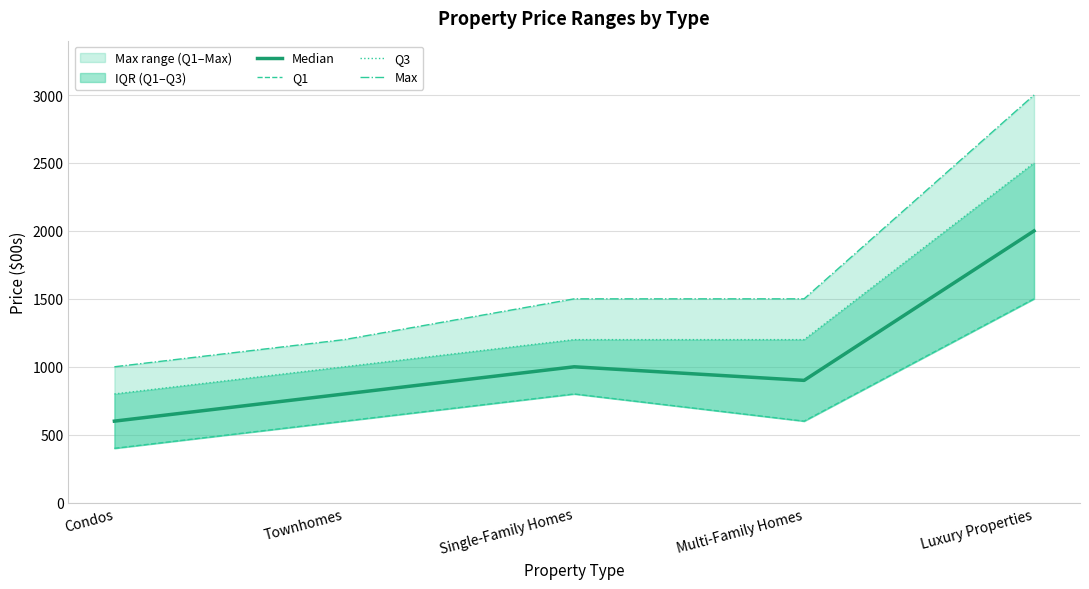

What is the highest value of the Max series?

3000